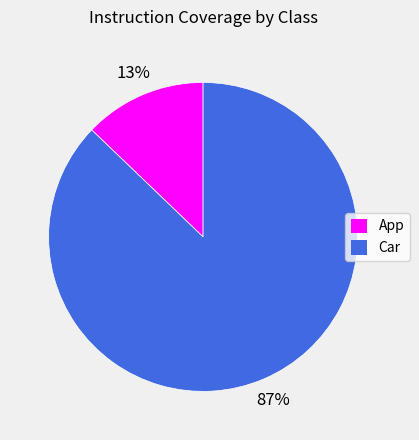

How many slices are in this pie chart?

2